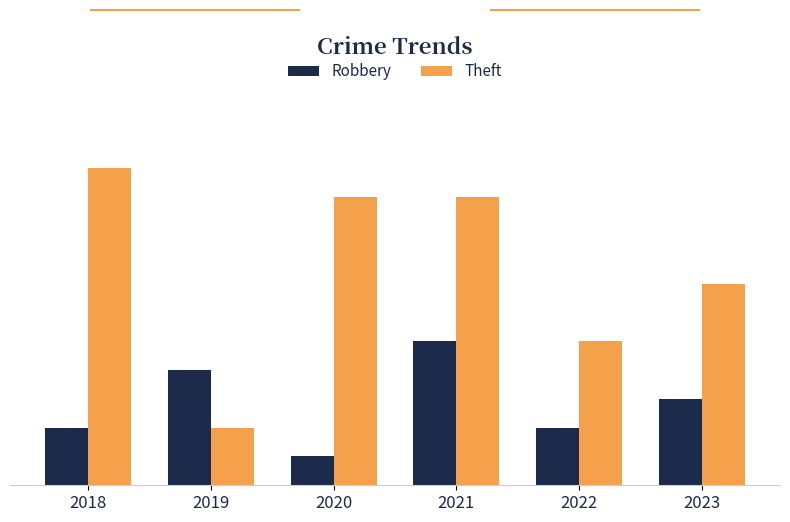

Does the chart contain stacked bars?

No